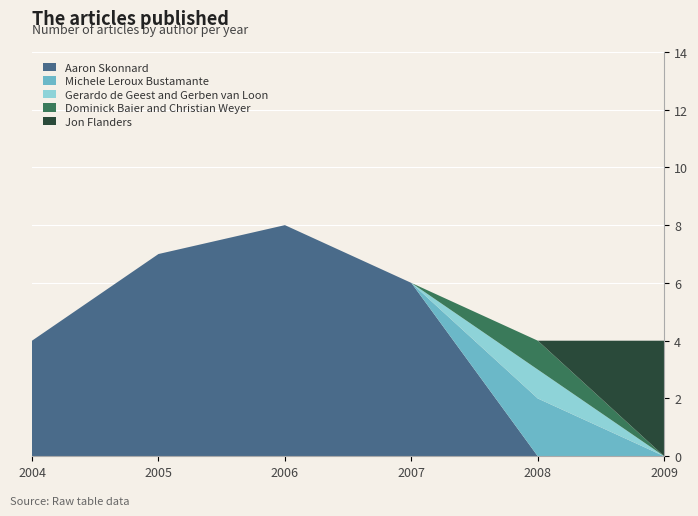

Reading left to right, list all the values displayed in this chart.

Aaron Skonnard: 4	7	8	6	0	0
Michele Leroux Bustamante: 0	0	0	0	2	0
Gerardo de Geest and Gerben van Loon: 0	0	0	0	1	0
Dominick Baier and Christian Weyer: 0	0	0	0	1	0
Jon Flanders: 0	0	0	0	0	4